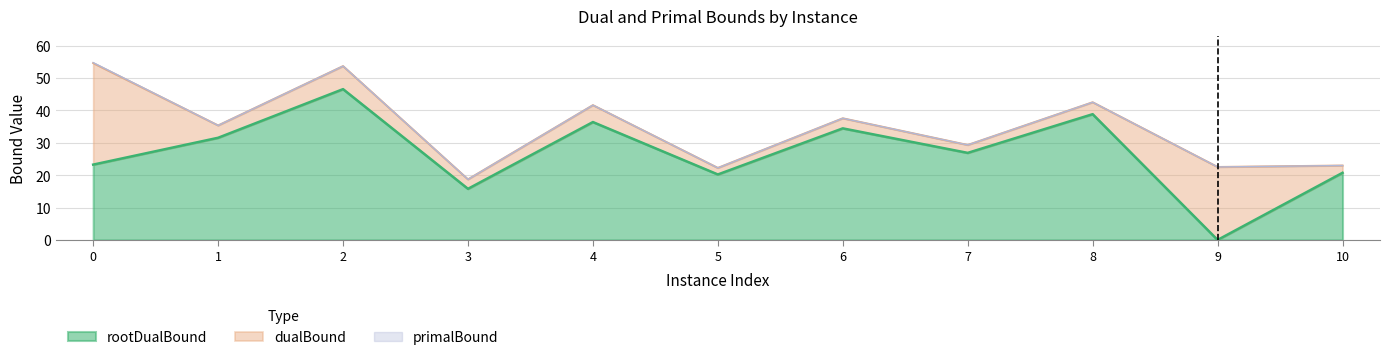

Which series has the widest spread of values?

rootDualBound